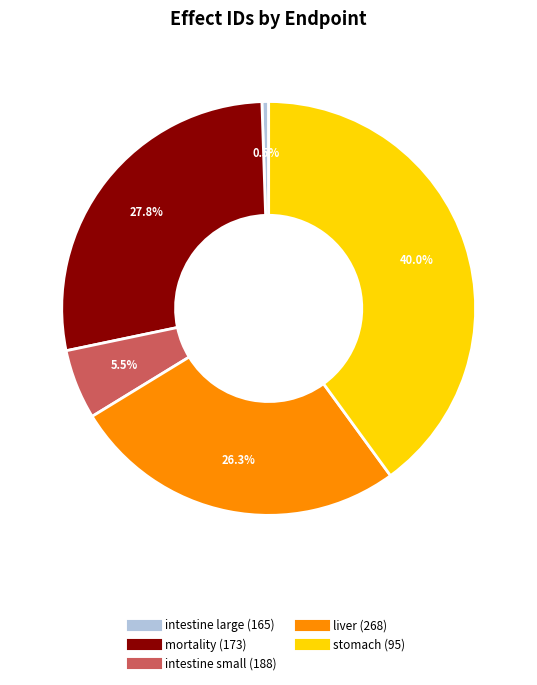

True or false: intestine small (188) accounts for 18% of the total.

False